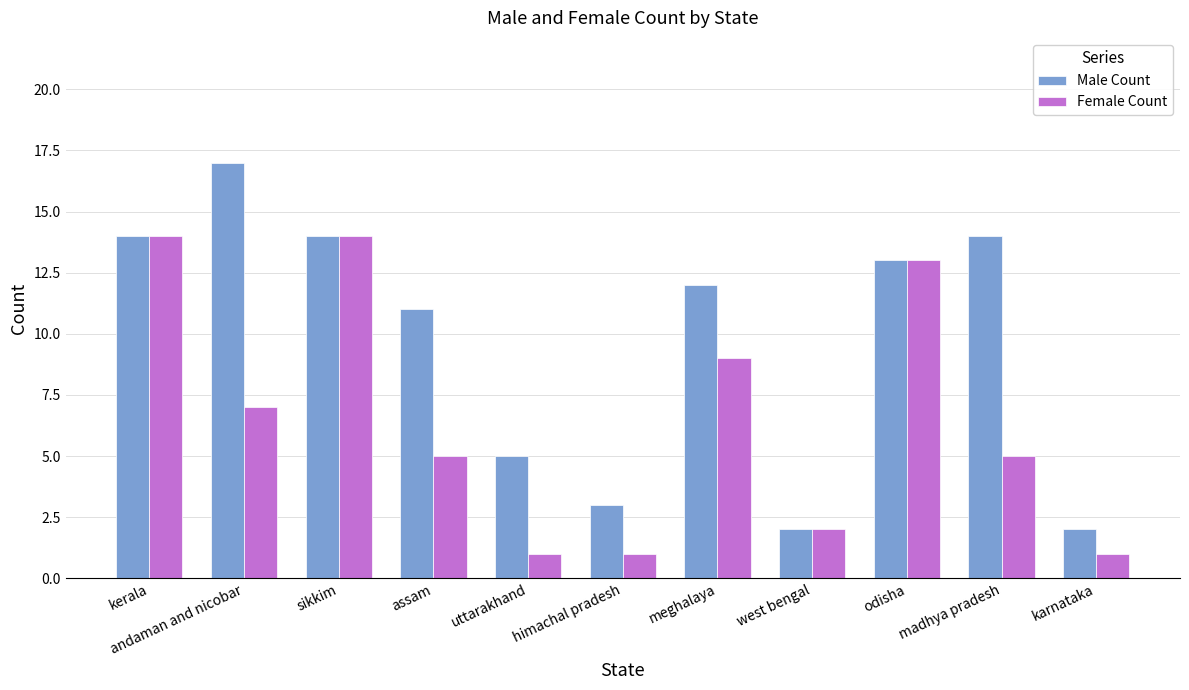

What is the label of the 9th bar from the right?

sikkim